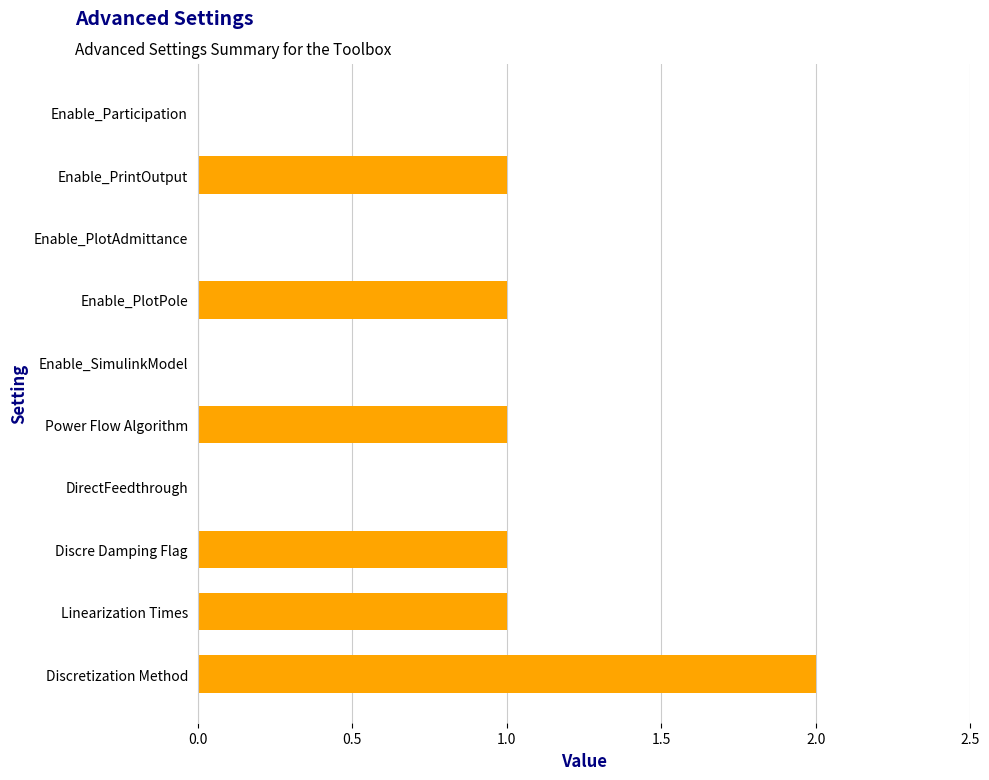

What is the average value?

1